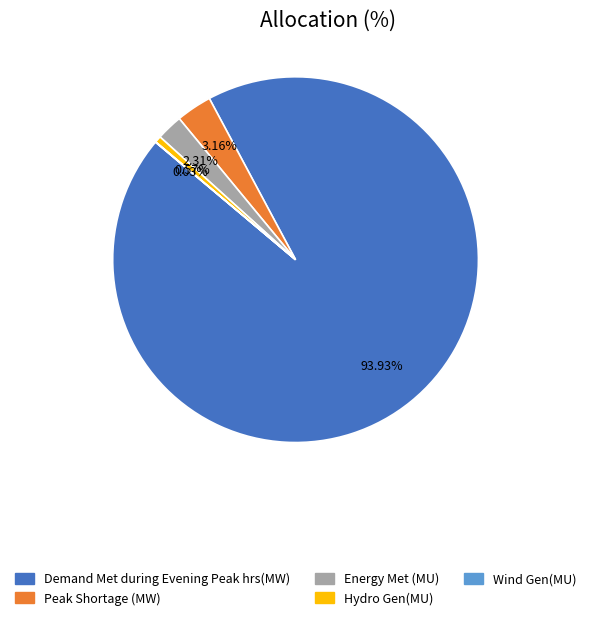

To the nearest percent, what percentage of the pie is Peak Shortage (MW)?

3%